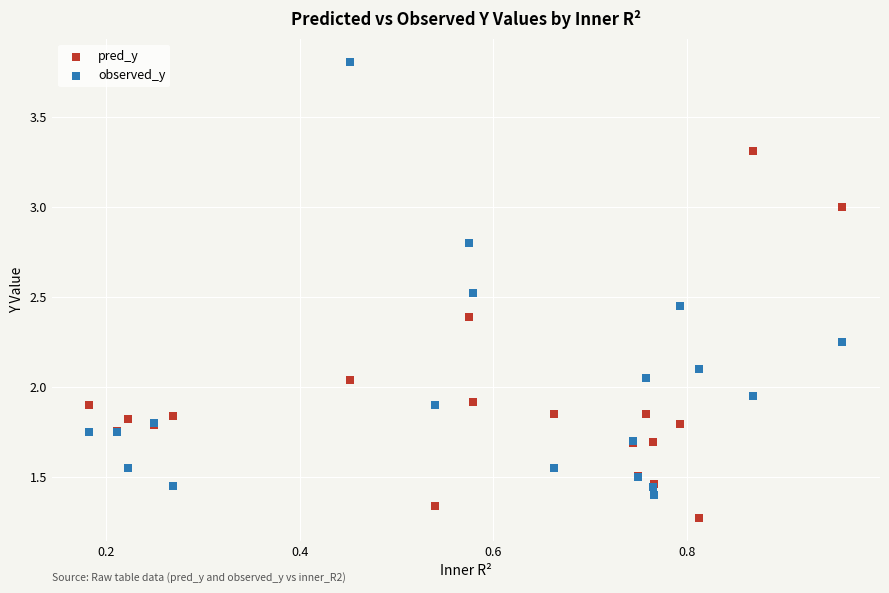

Which series contains the lowest Y value?

pred_y